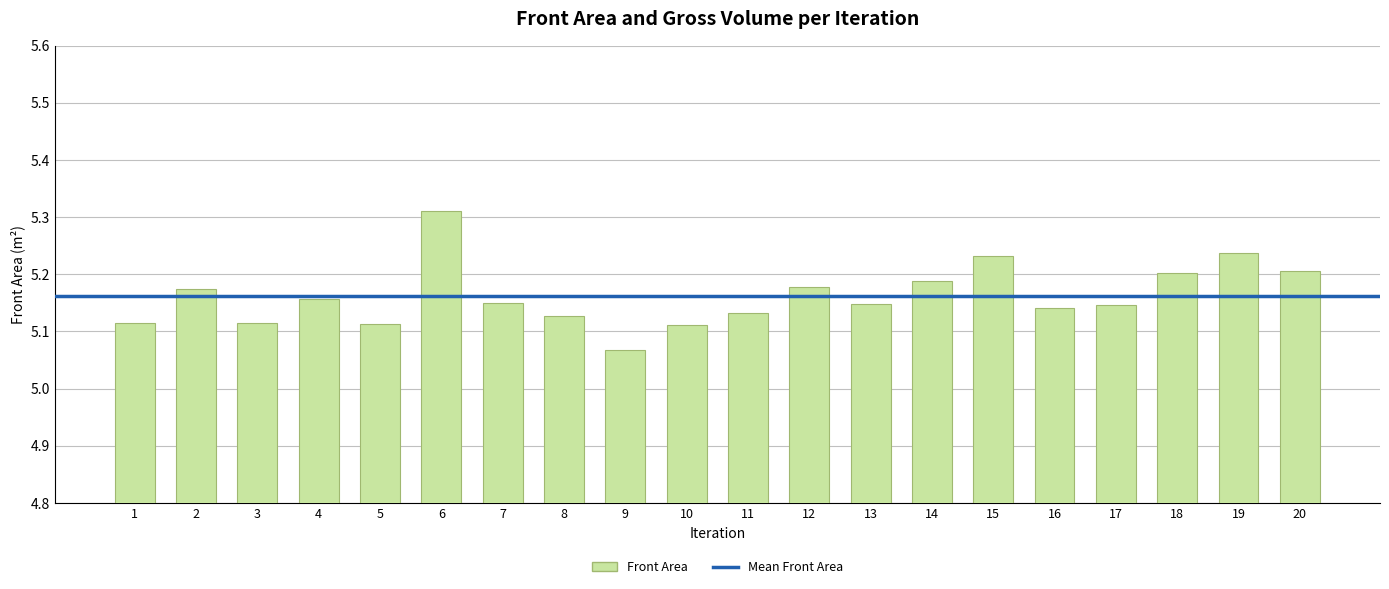

At which category does the chart reach its minimum across all series?

9